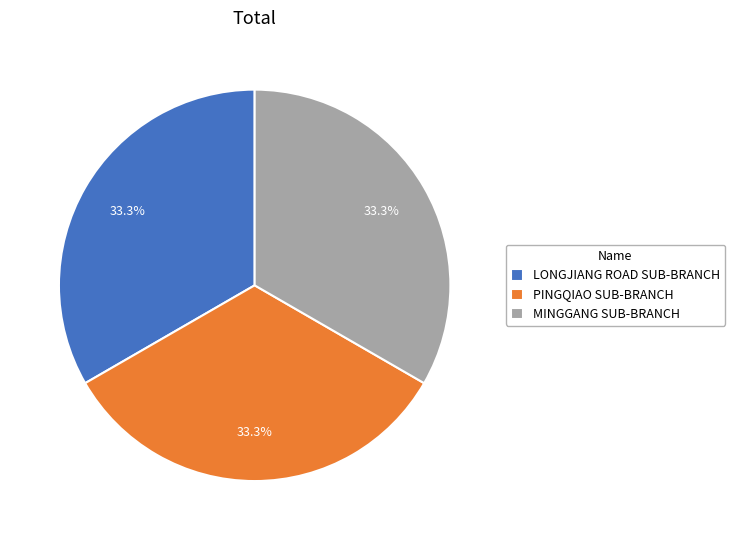

Is PINGQIAO SUB-BRANCH the majority of the pie?

No